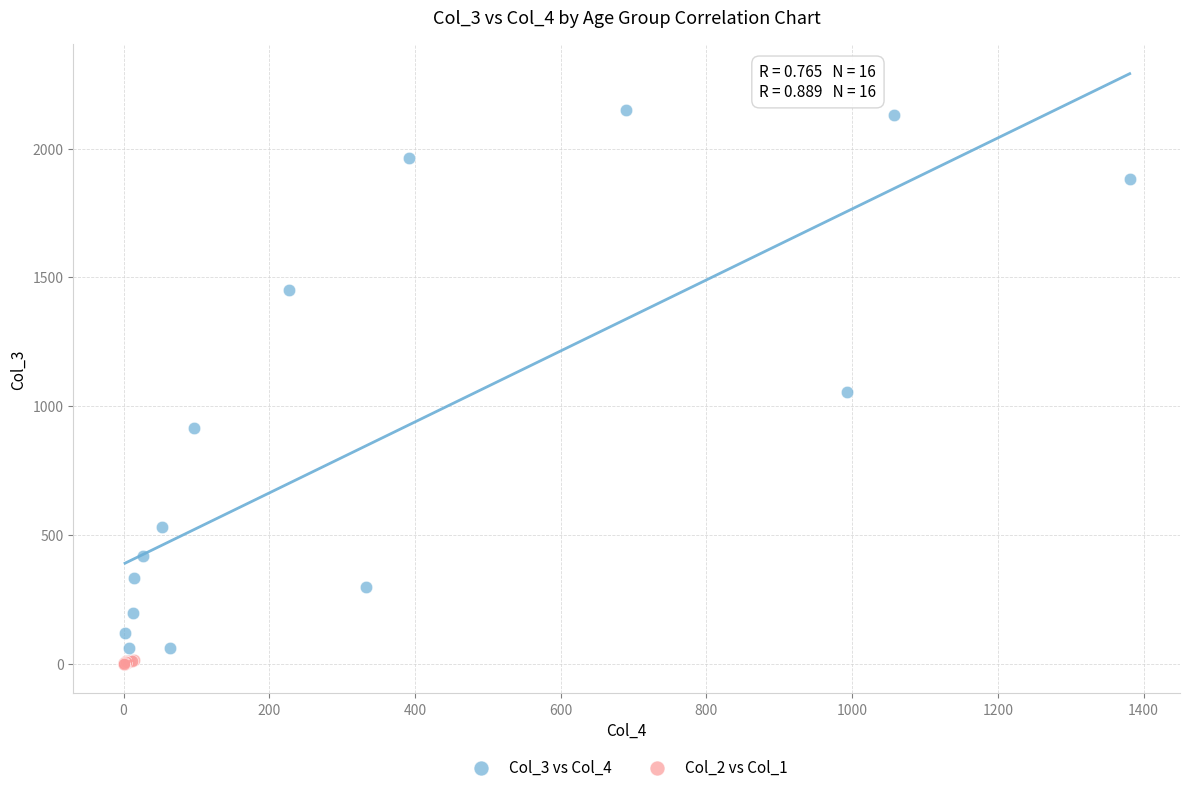

Which series has the largest Y range (max minus min)?

Col_3 vs Col_4